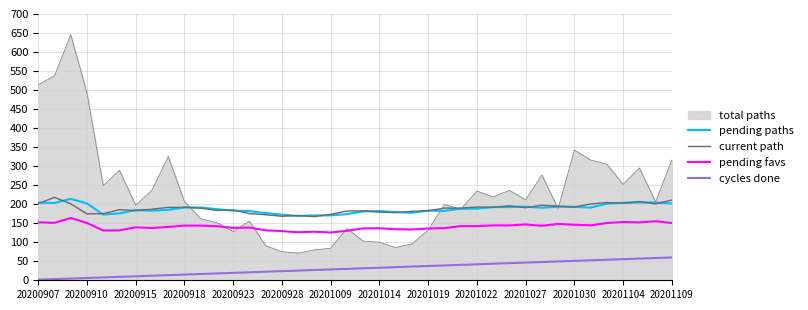

Which series has the largest range (max minus min)?

total paths